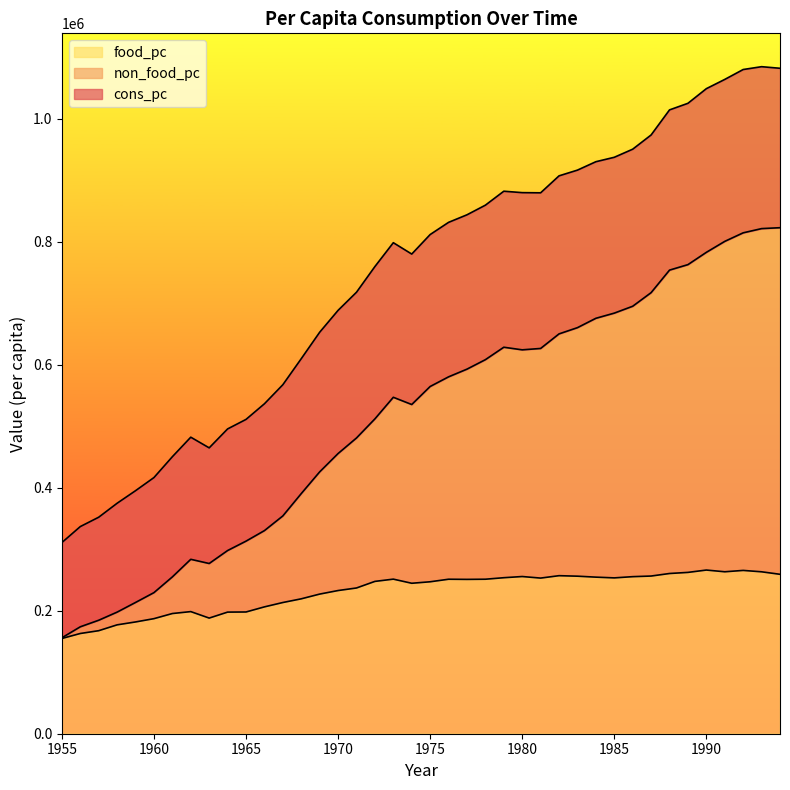

Rank the series by their maximum value, from lowest to highest.

food_pc, non_food_pc, cons_pc